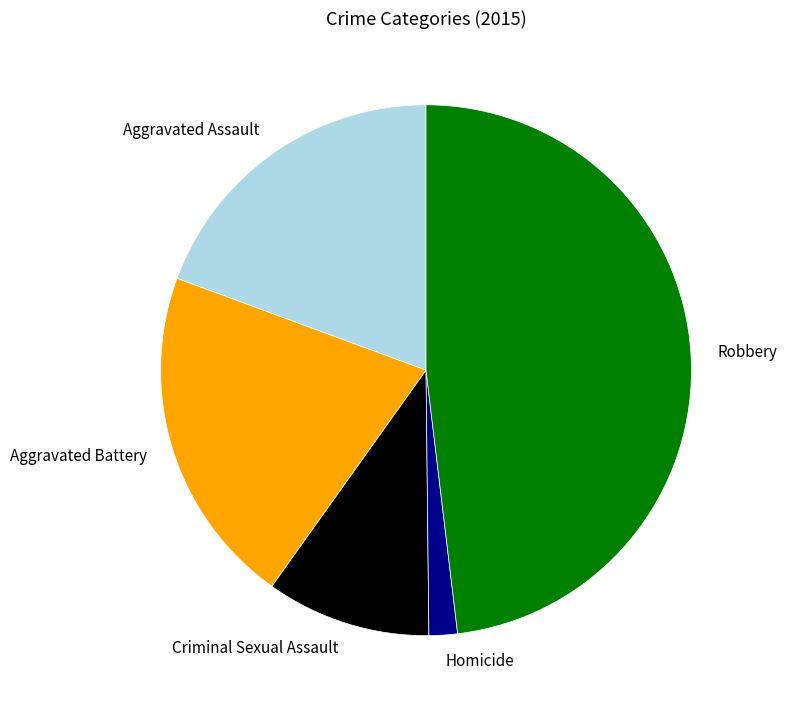

Do Criminal Sexual Assault and Aggravated Battery together represent more than half of the pie?

No